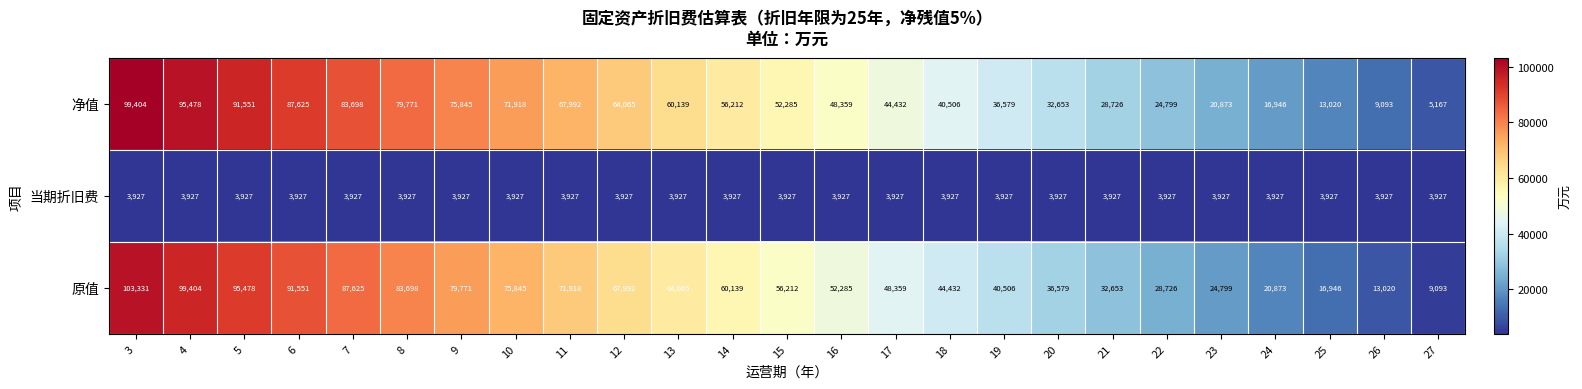

What is the difference between the maximum and minimum values in the 净值 series?

94237